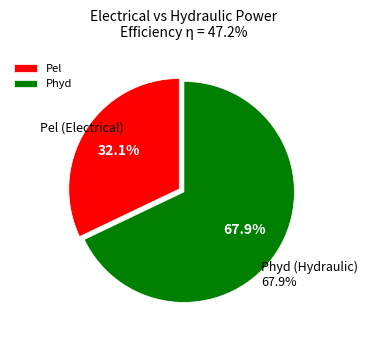

How many segments does this pie chart have?

2